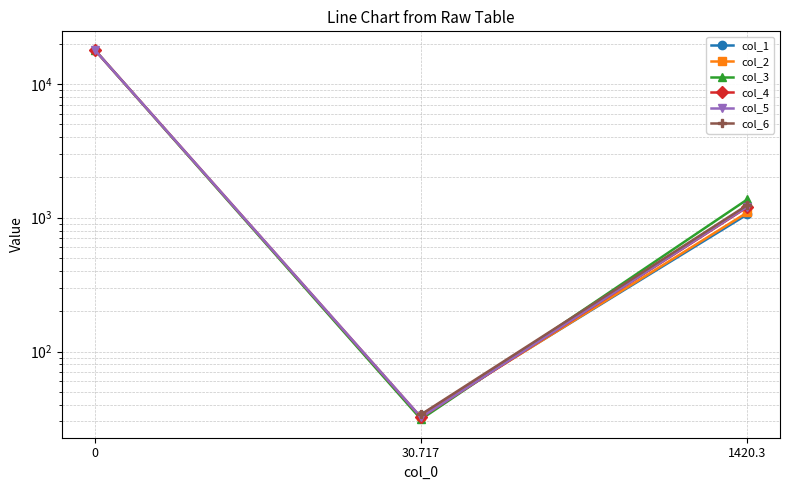

Is the value of col_3 at 30.717 greater than the value of col_6 at 30.717?

No